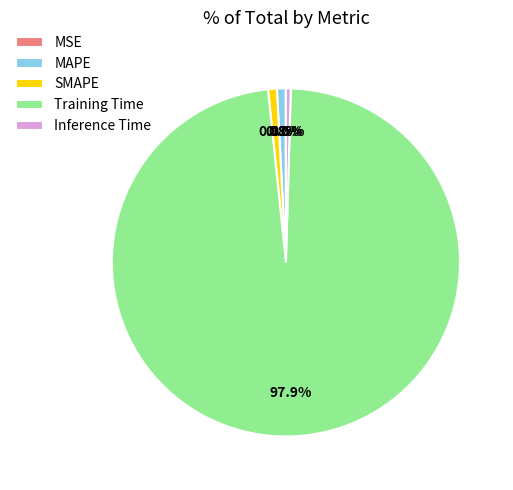

How much of the chart is everything except SMAPE?

99.2%